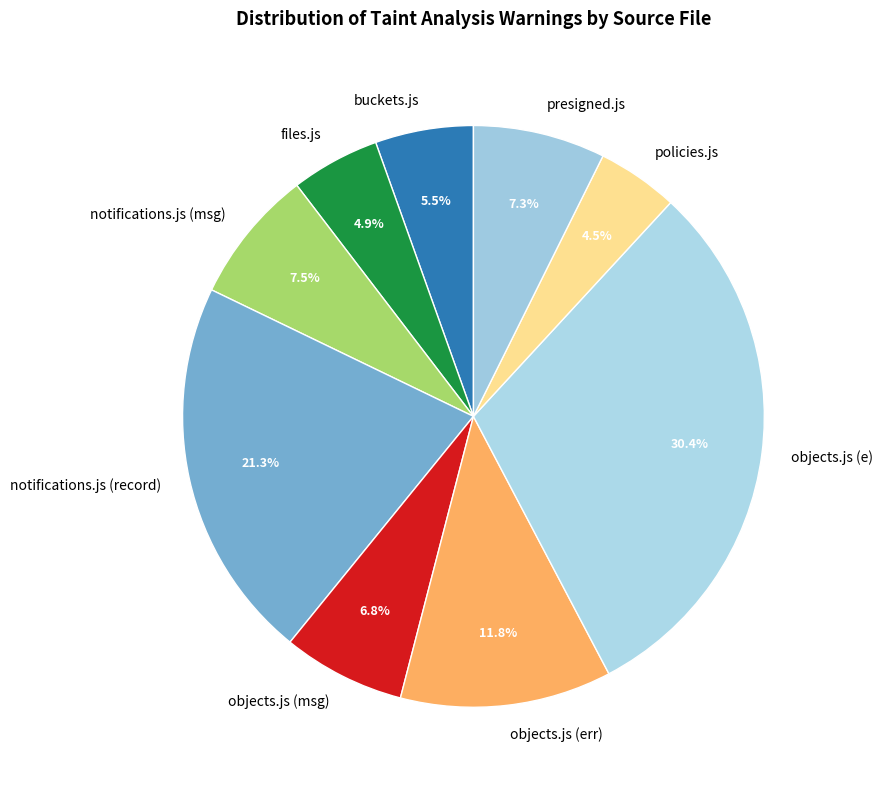

Is it true that objects.js (e) is 23% of the pie?

False